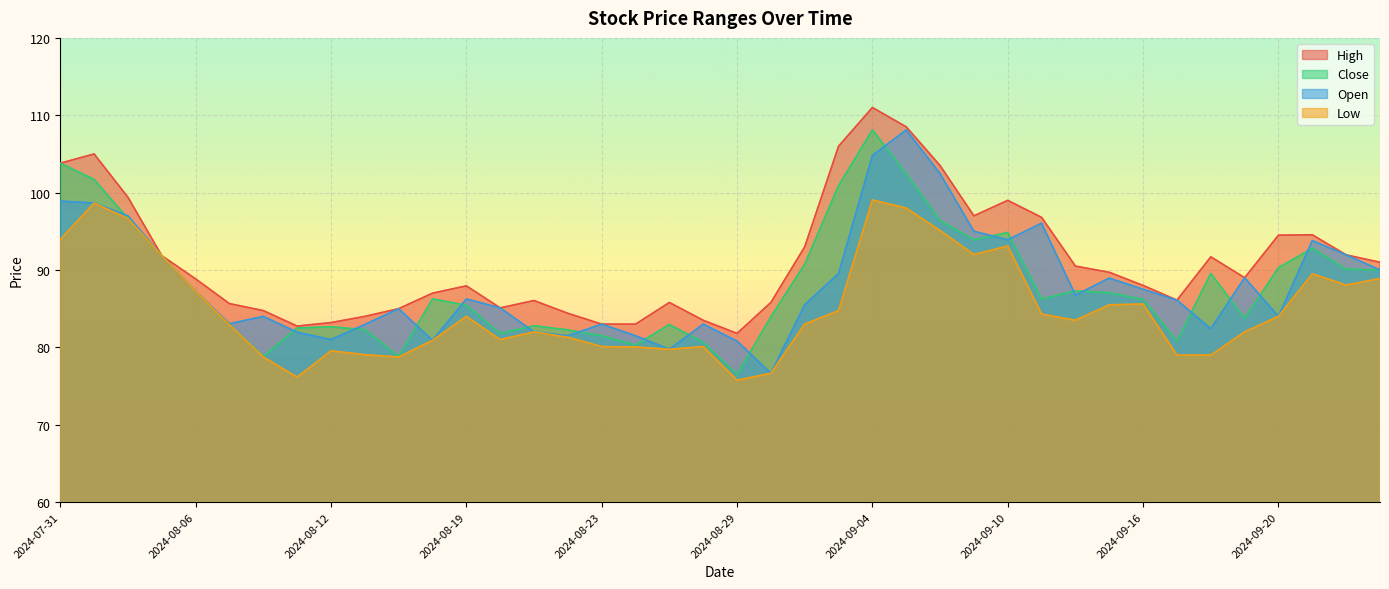

The Close series shows 83.0 at 2024-08-27. True or false?

True